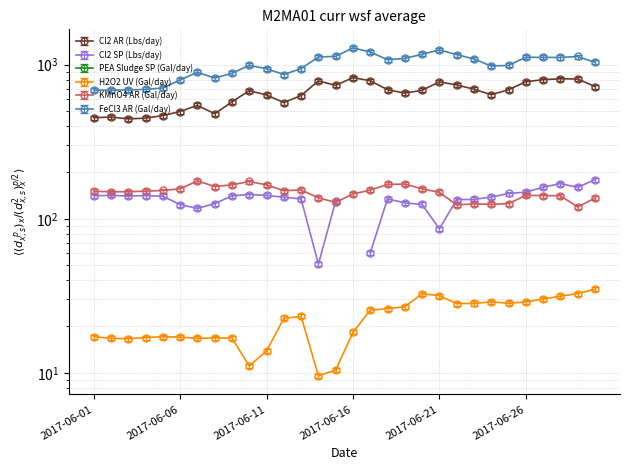

What is the minimum value shown in the chart?

9.6